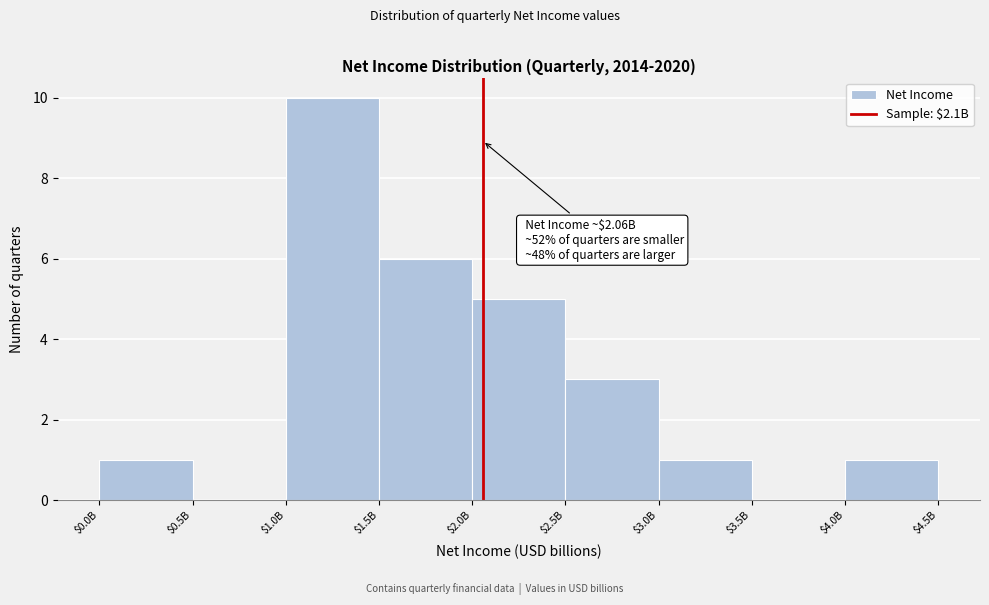

What is the greatest value displayed?

10